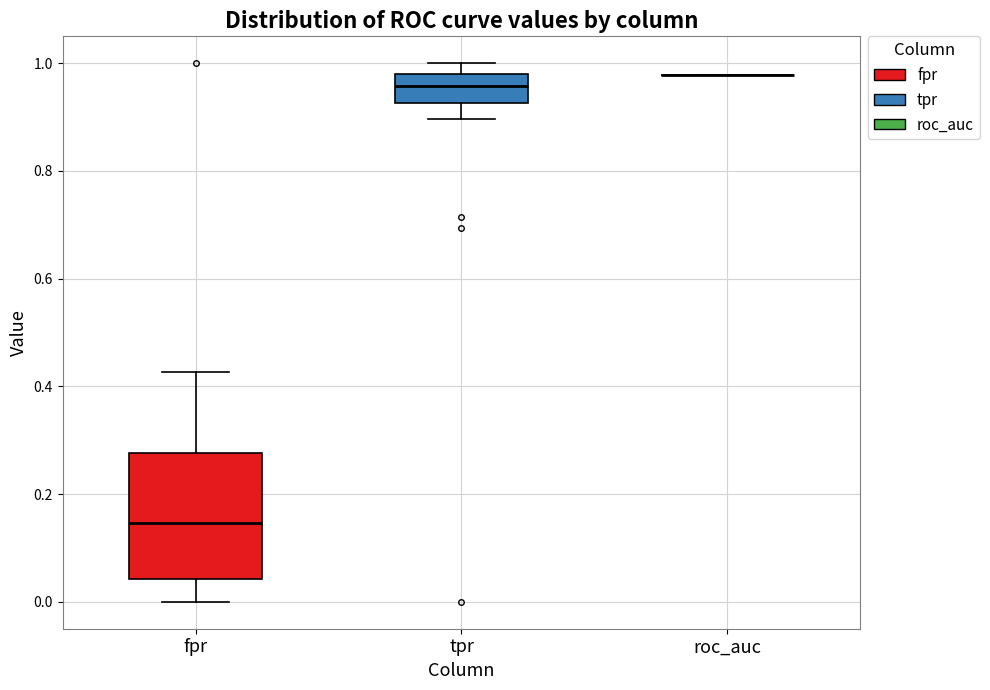

Reading left to right, read every box against the y-axis: the position of its median line, the range the box covers, and the ends of its whiskers. The values are not printed on the chart, so give them approximately, as read against the axis.

fpr: median 0.14, box 0.04 to 0.28, whiskers 0.00 to 0.42
tpr: median 0.96, box 0.92 to 0.98, whiskers 0.90 to 1.00
roc_auc: box collapsed to a line at 0.98, whiskers 0.98 to 0.98